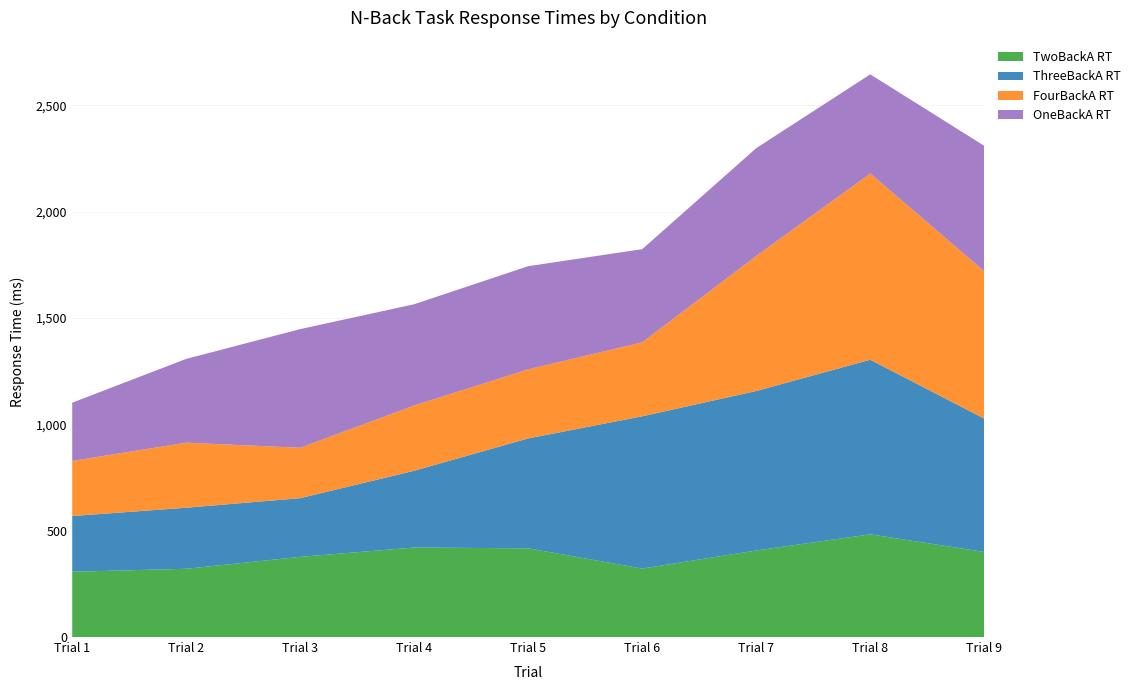

Reading right to left, what are all the values shown in this chart?

TwoBackA RT: Trial 9=400	Trial 8=483	Trial 7=407	Trial 6=322	Trial 5=417	Trial 4=421	Trial 3=377	Trial 2=321	Trial 1=307
ThreeBackA RT: Trial 9=627	Trial 8=821	Trial 7=750	Trial 6=716	Trial 5=517	Trial 4=361	Trial 3=276	Trial 2=287	Trial 1=262
FourBackA RT: Trial 9=693	Trial 8=876	Trial 7=635	Trial 6=348	Trial 5=325	Trial 4=307	Trial 3=237	Trial 2=306	Trial 1=259
OneBackA RT: Trial 9=590	Trial 8=466	Trial 7=507	Trial 6=438	Trial 5=485	Trial 4=476	Trial 3=558	Trial 2=394	Trial 1=274